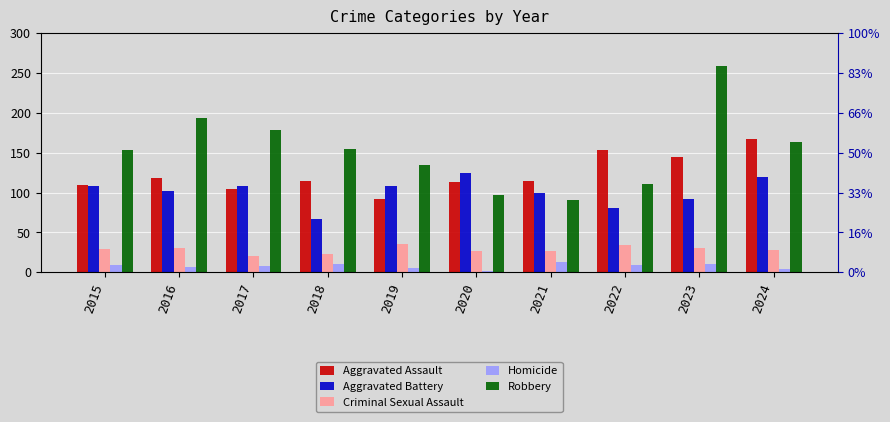

Rank the categories by Aggravated Assault value from highest to lowest.

2024, 2022, 2023, 2016, 2018, 2021, 2020, 2015, 2017, 2019